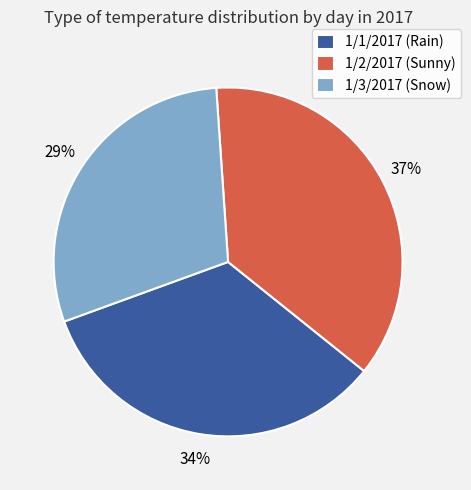

The 1/2/2017 (Sunny) slice represents 37% of the pie. True or false?

True